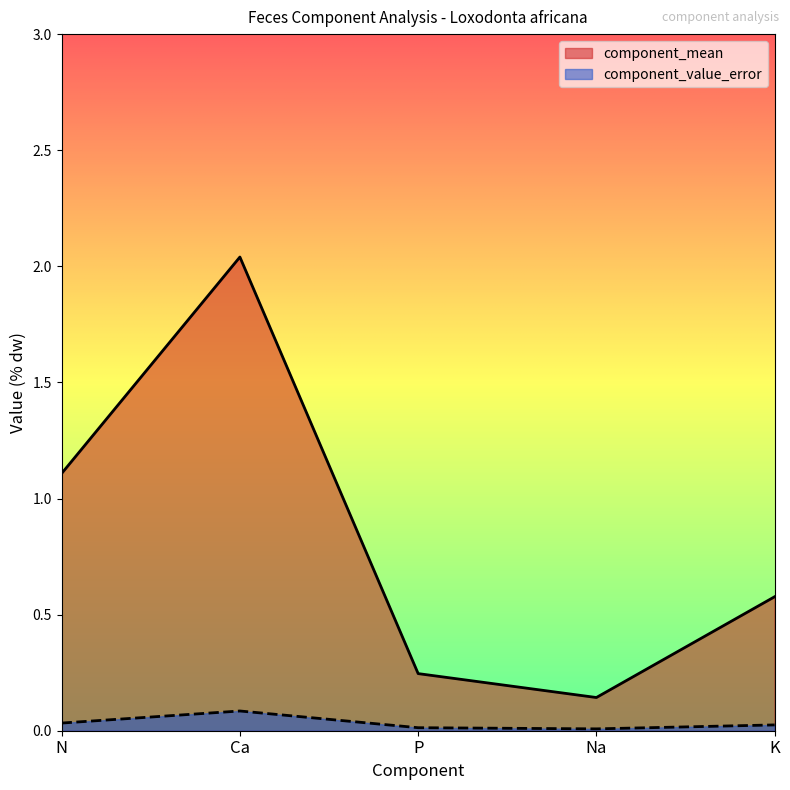

Which category has the highest value in the component_mean series?

Ca